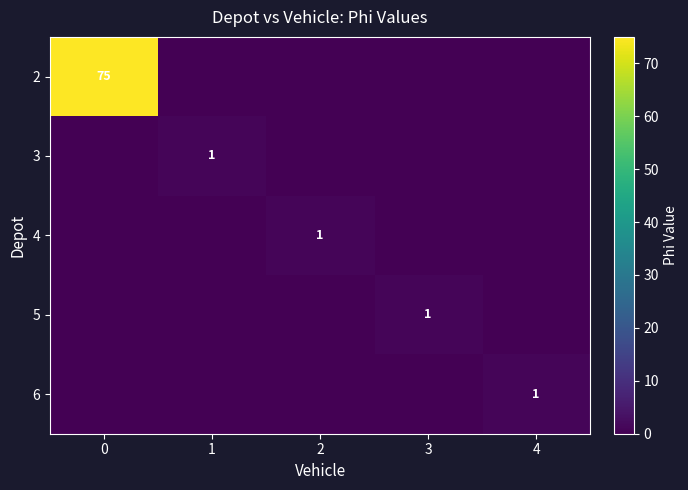

The value of 3 at 1 is 1. True or false?

True